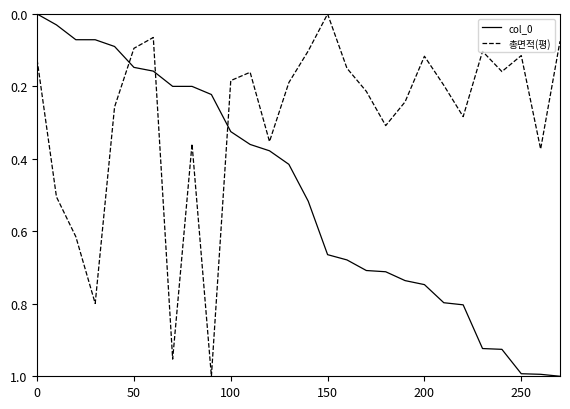

True or false: col_0 and 총면적(평) cross at least once.

True